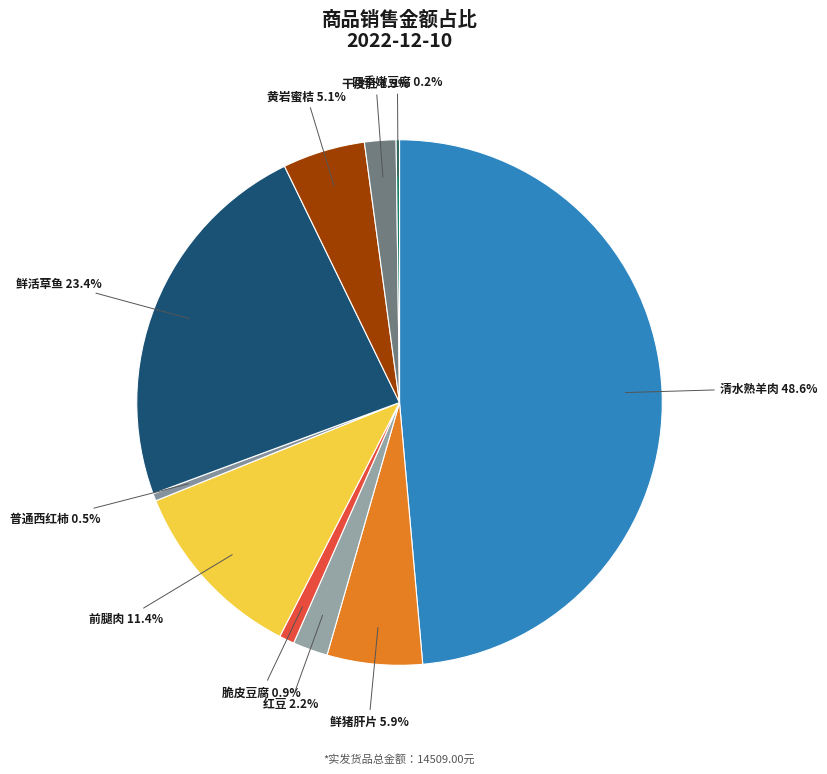

What percentage is NOT represented by 前腿肉?

88.6%